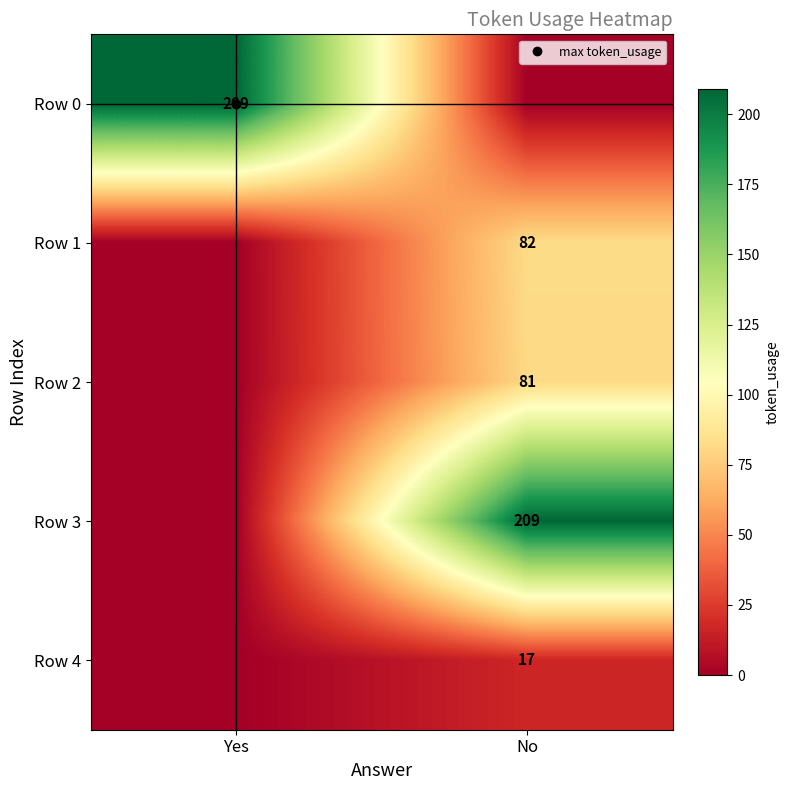

What is the maximum value for Row 0?

209